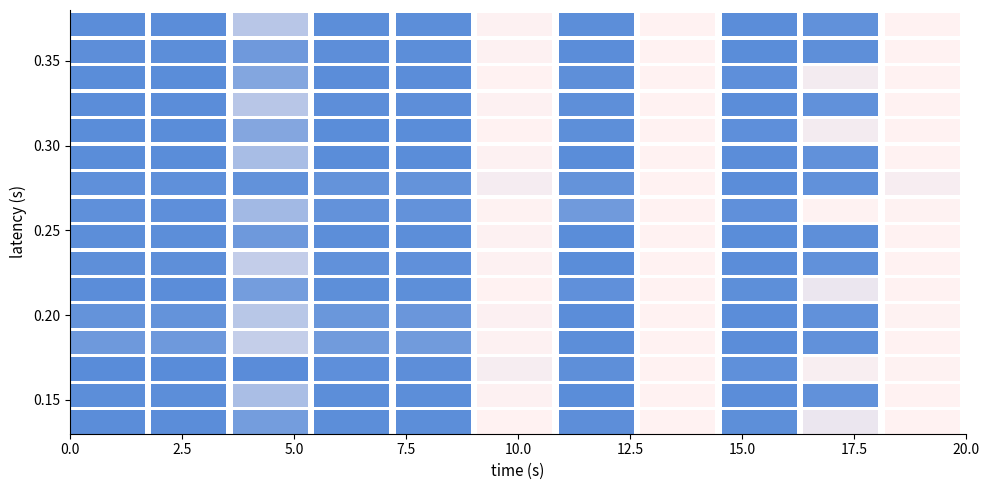

What is the total value across all series at 2?

2474